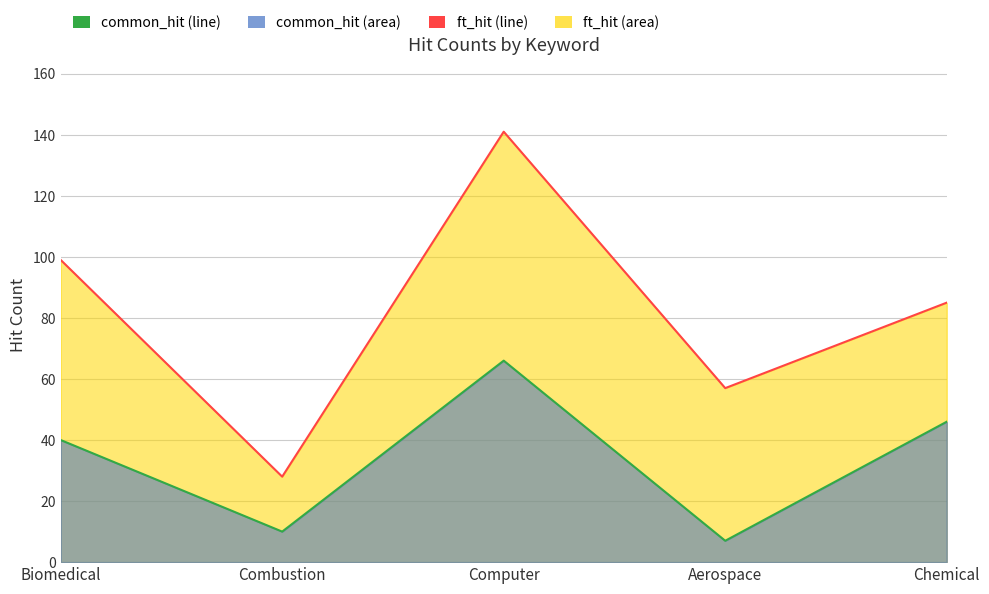

What is the label of the 4th point from the left?

Aerospace